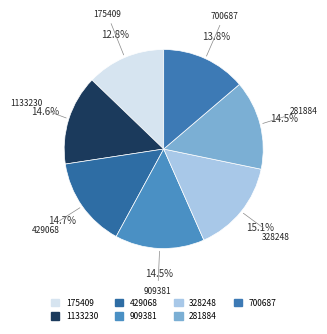

Does 281884 represent more than half of the total?

No